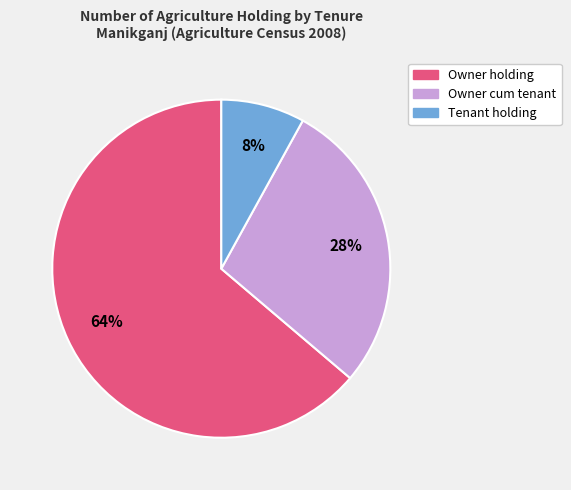

Is there any slice that represents more than half of the pie?

Yes